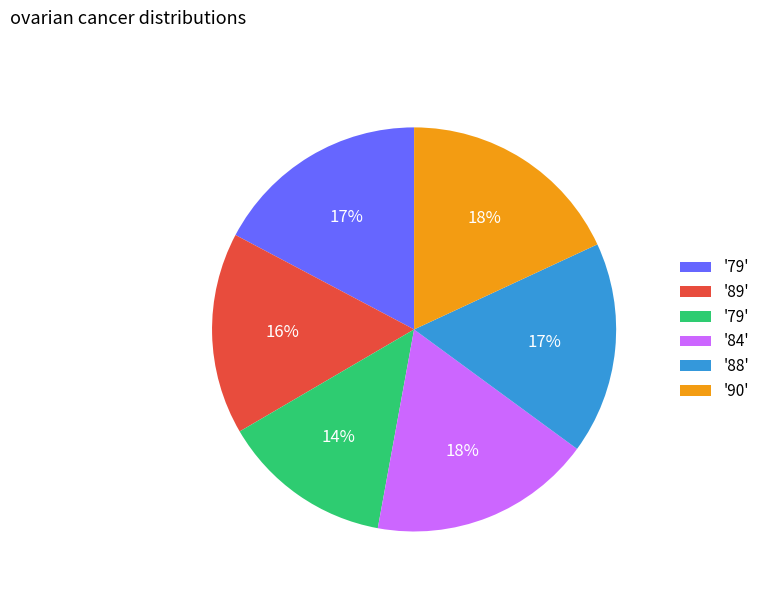

To the nearest percent, what is the average slice percentage?

17%